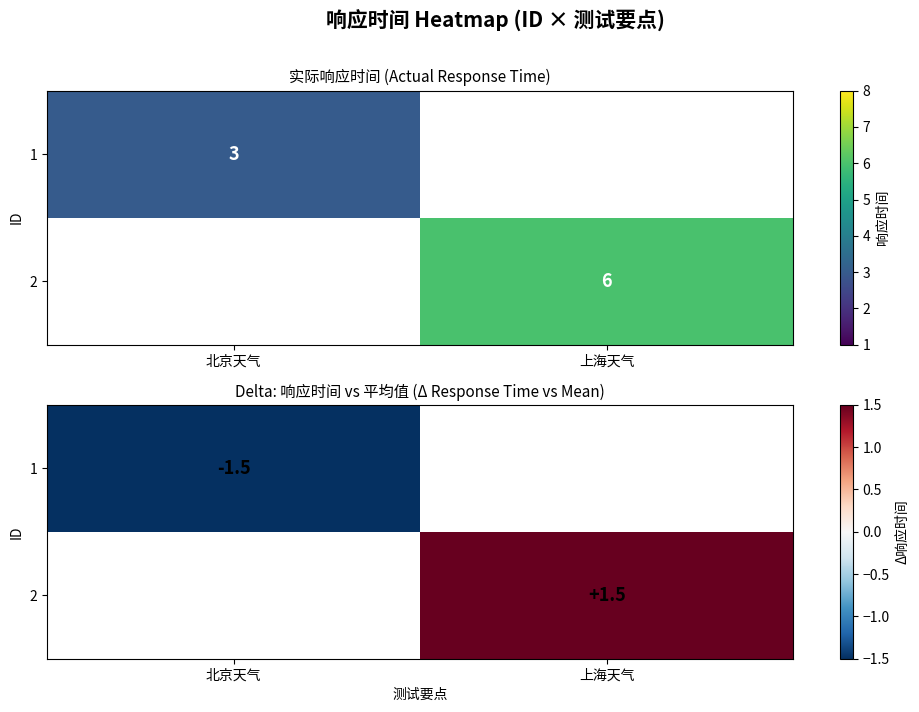

Is the value of 1 at 北京天气 greater than the value of 2 at 北京天气?

No